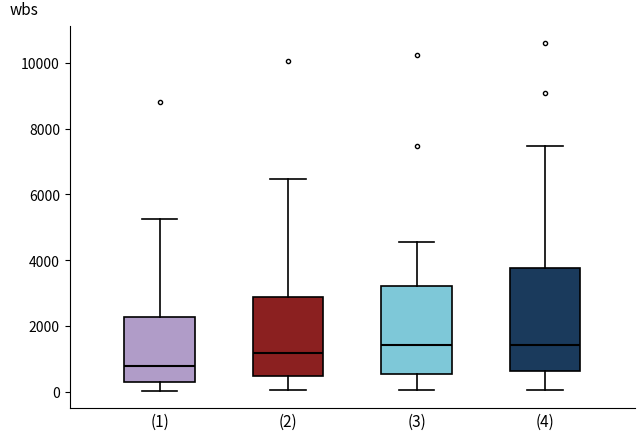

Where is the upper edge of the box for (3) on the y-axis? The values are not printed on the chart, so give them approximately, as read against the axis.

3200